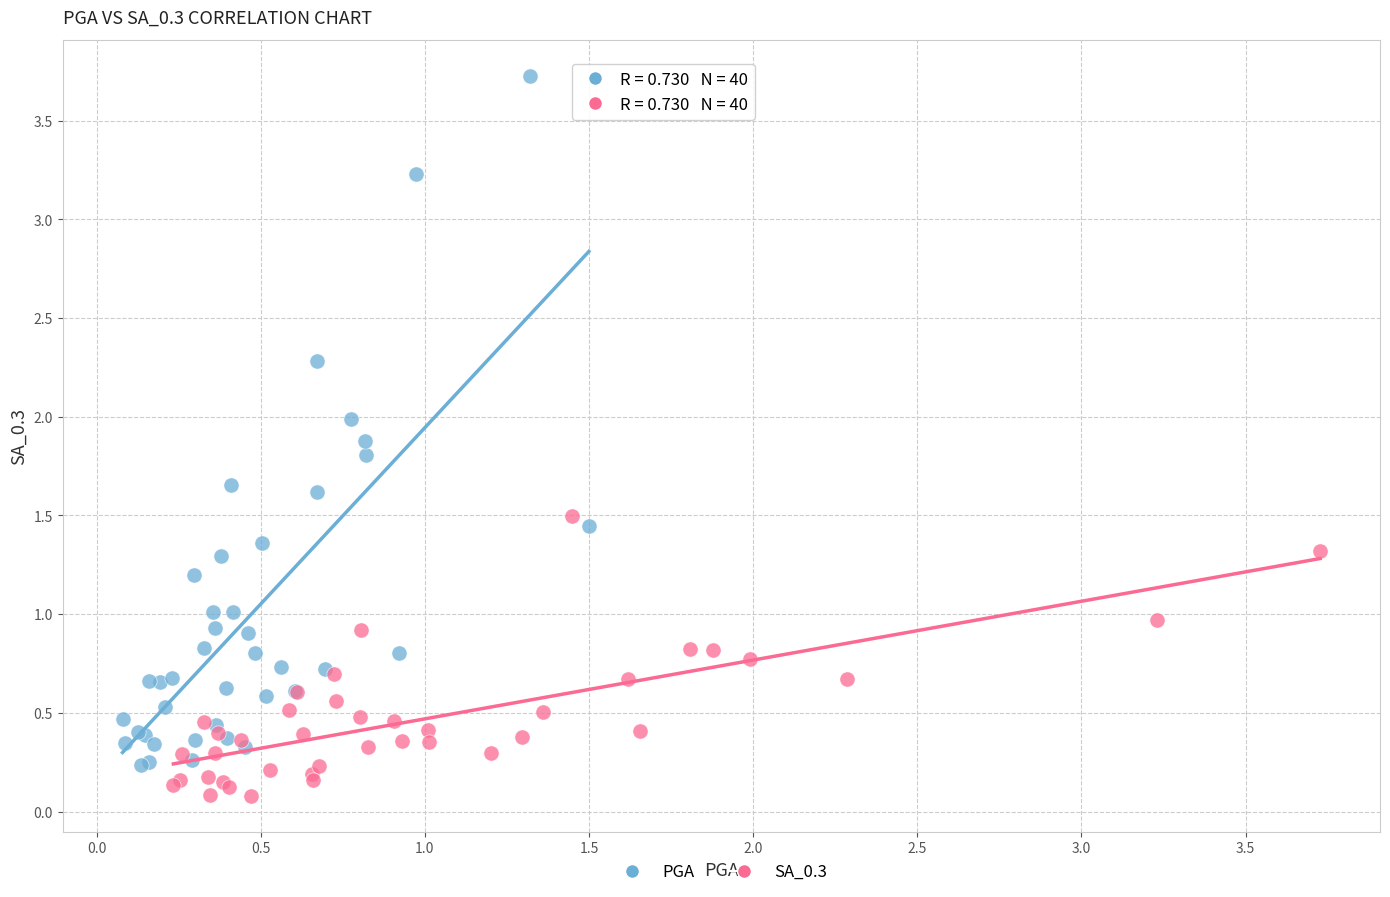

Which series has the largest Y range (max minus min)?

PGA